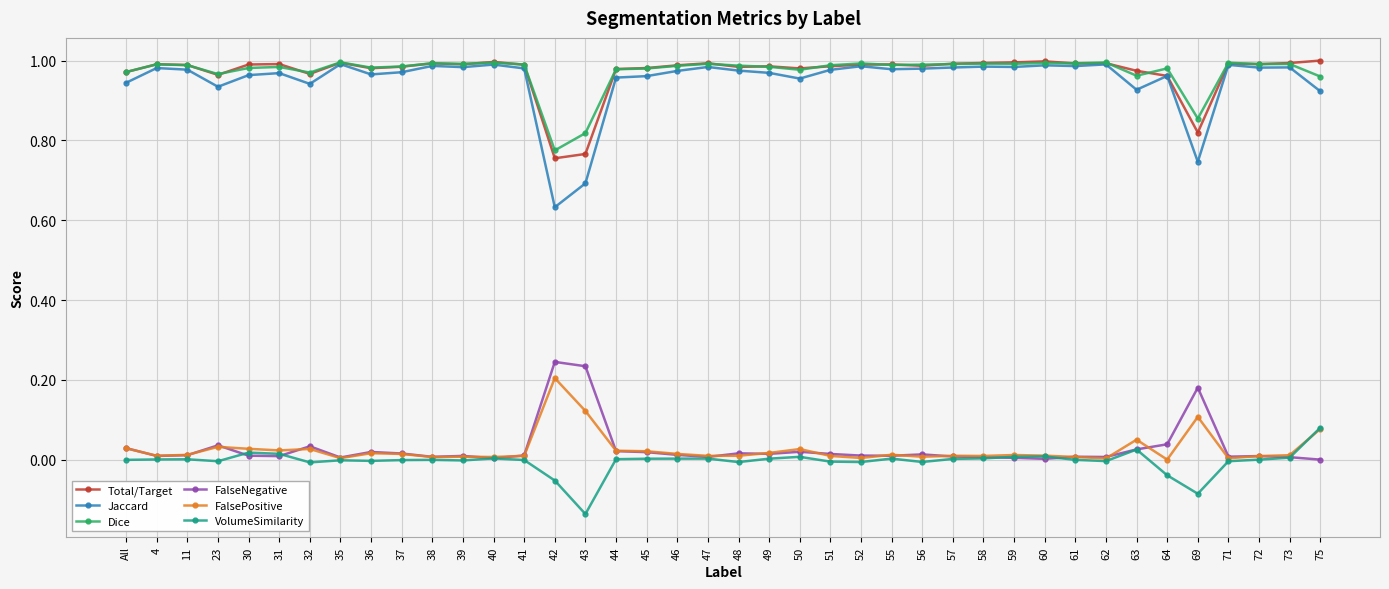

Does the chart display data point markers on the line(s)?

Yes